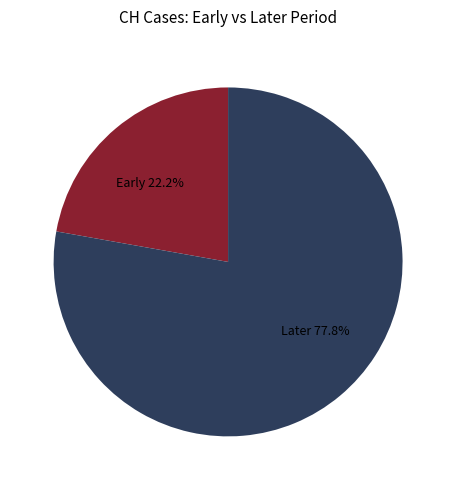

Does any single category account for the majority?

Yes